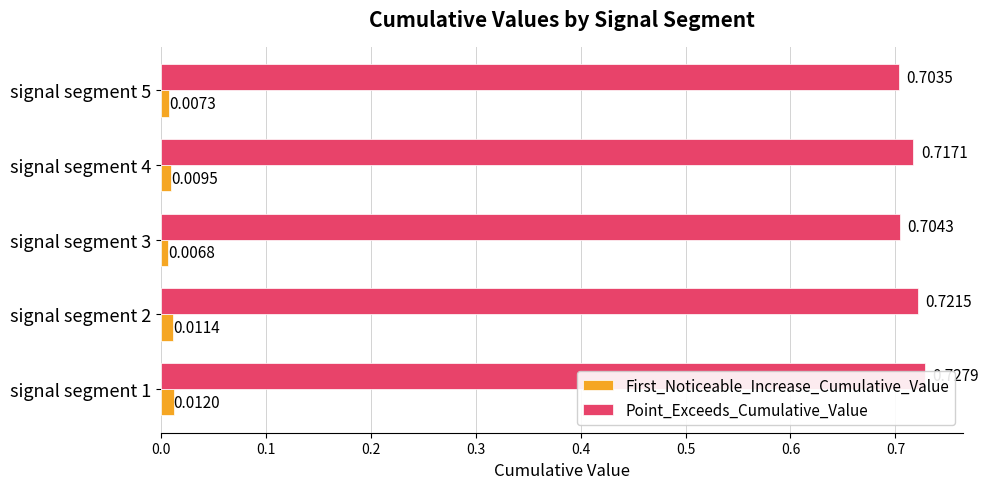

Between signal segment 4 and signal segment 5, which is larger?

signal segment 4